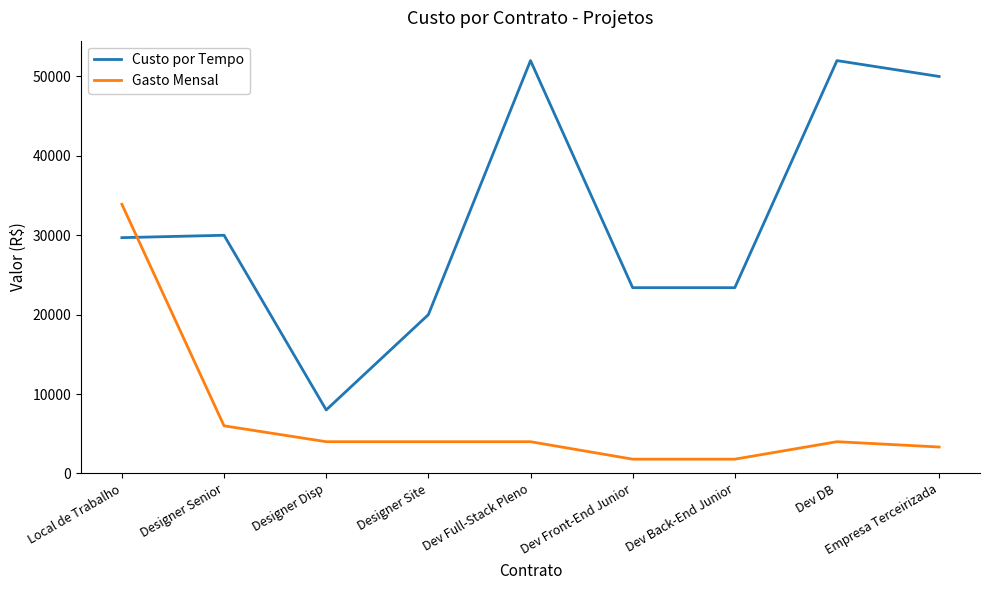

What are all the series names shown in the legend?

Custo por Tempo, Gasto Mensal